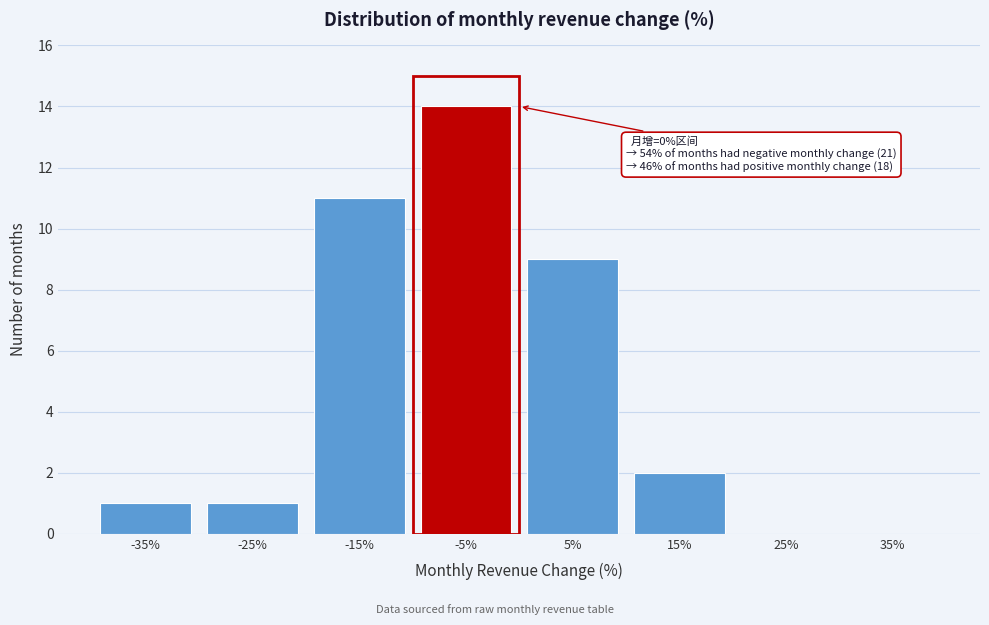

Reading left to right, transcribe all the data shown in this chart.

-35%=1	-25%=1	-15%=11	-5%=14	5%=9	15%=2	25%=0	35%=0